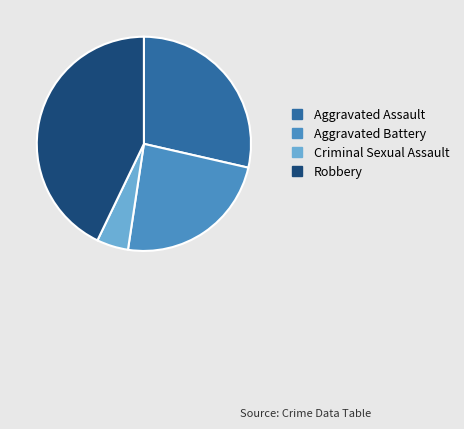

Rank the categories by value from lowest to highest.

Criminal Sexual Assault, Aggravated Battery, Aggravated Assault, Robbery